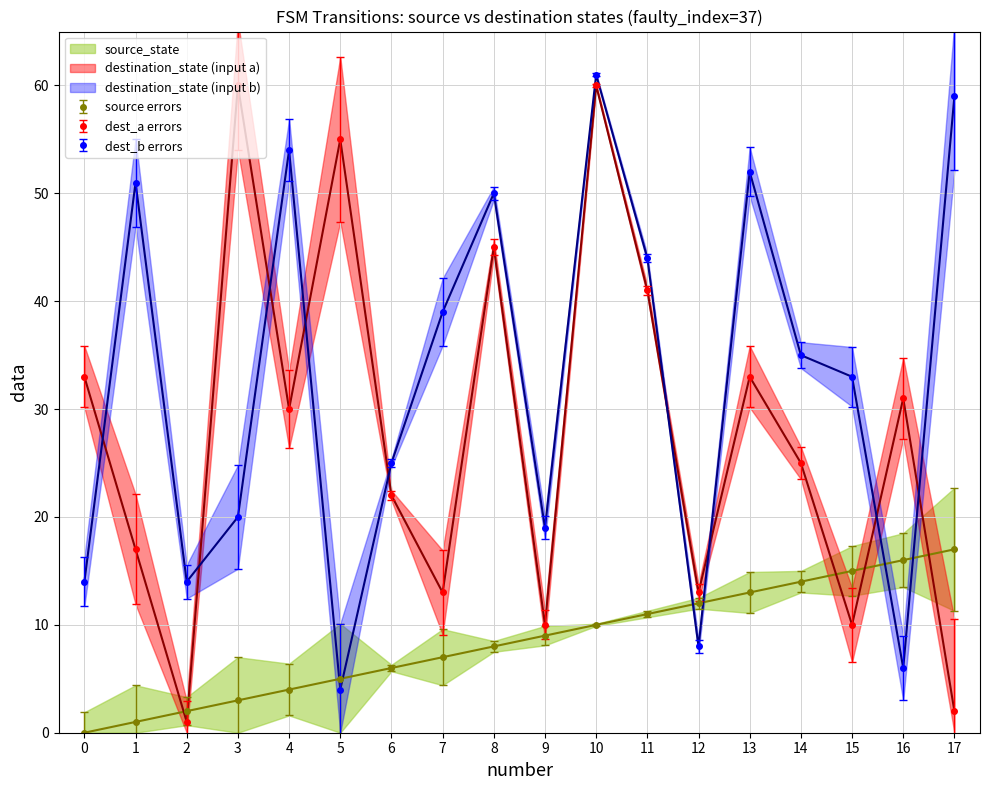

What is the sum of all destination_state values?

1089